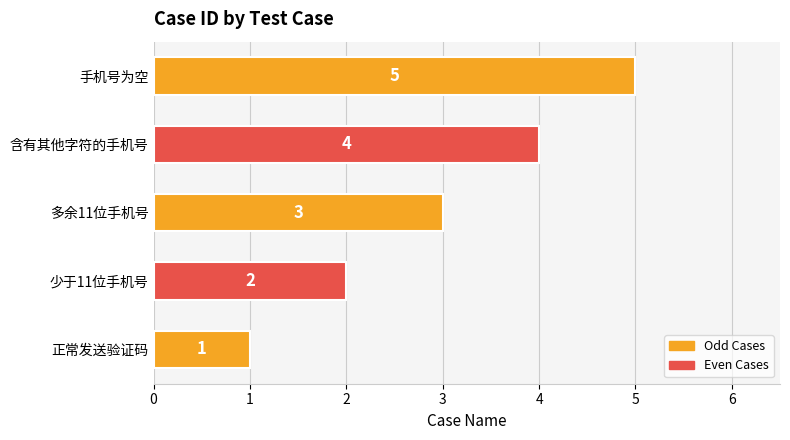

Between 含有其他字符的手机号 and 少于11位手机号, which is larger?

含有其他字符的手机号